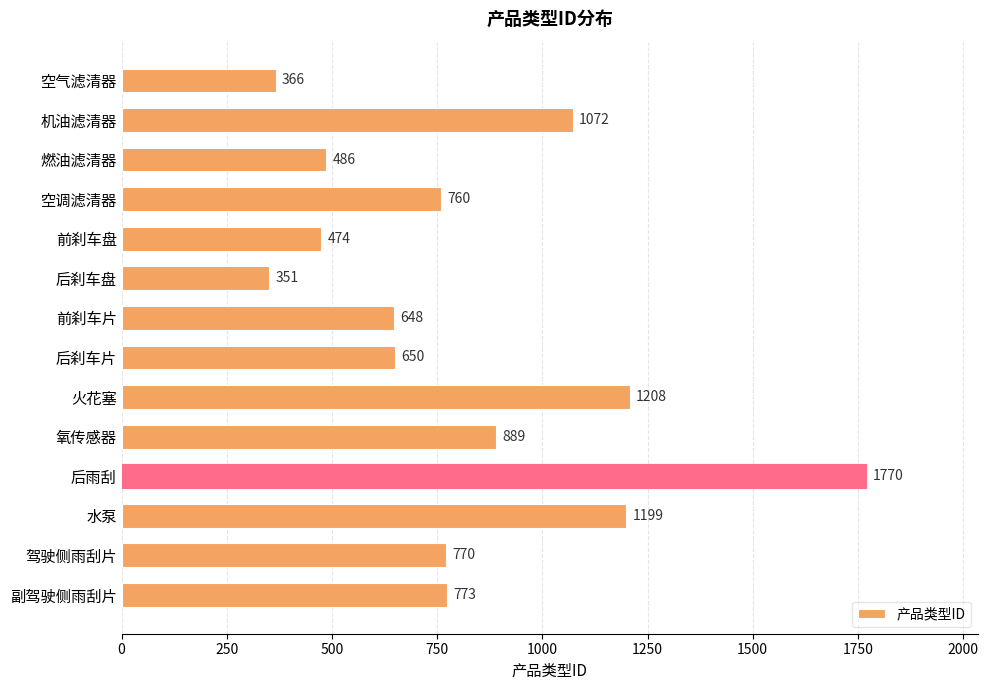

The chart shows a value of 392 at 水泵. True or false?

False